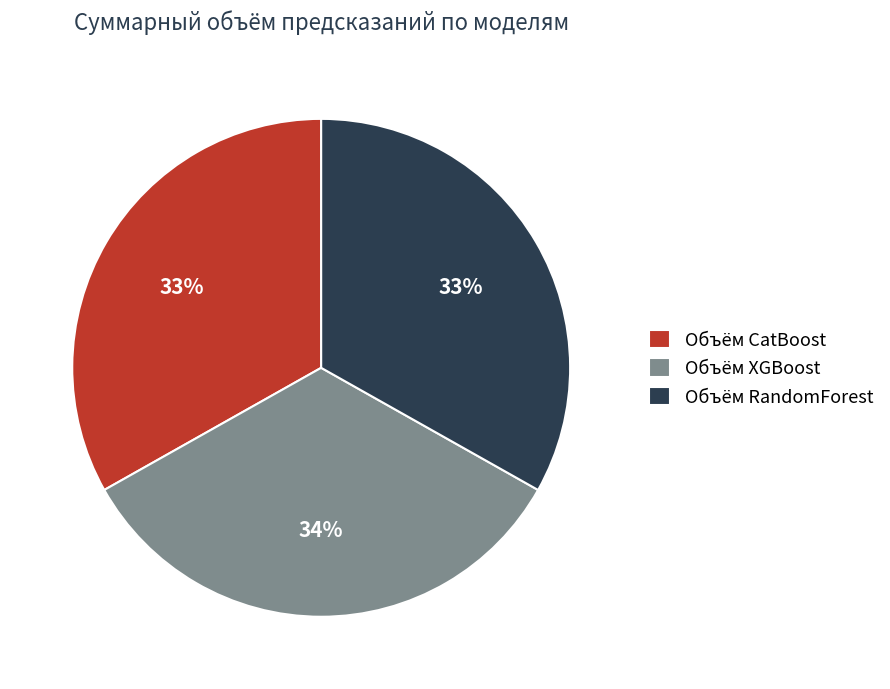

Is there a majority slice in this chart?

No